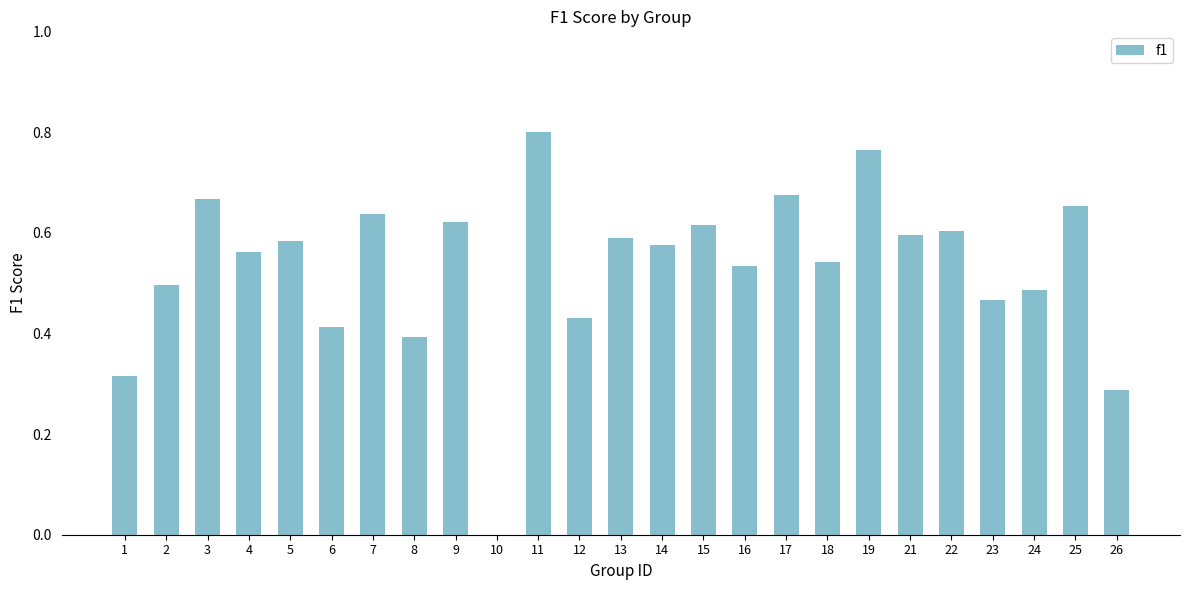

Are the bars horizontal?

No